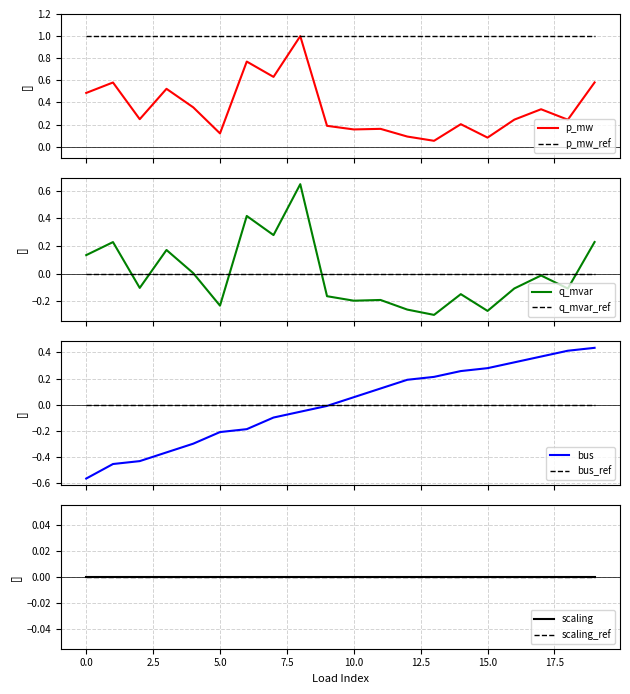

The bus series shows 0.3 at 13. True or false?

False